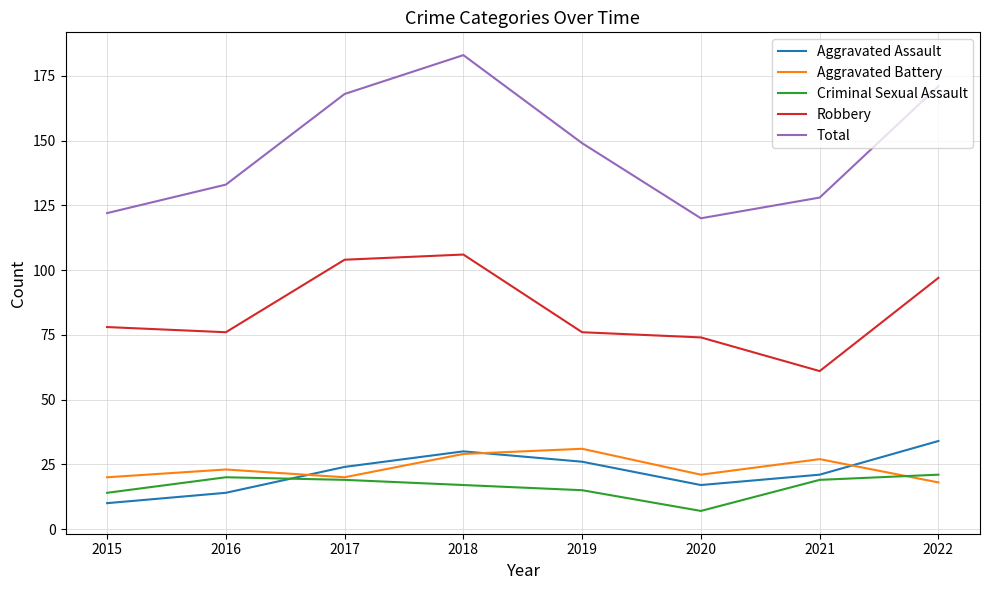

At which category is the sum across all series the highest?

2018